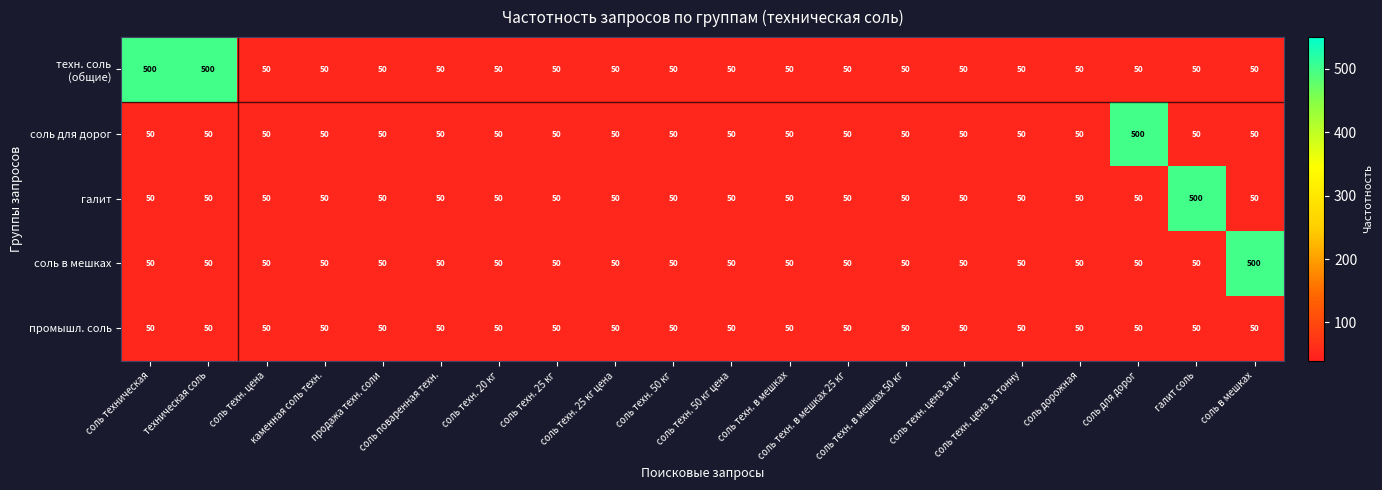

At how many categories does at least one series exceed 238?

5